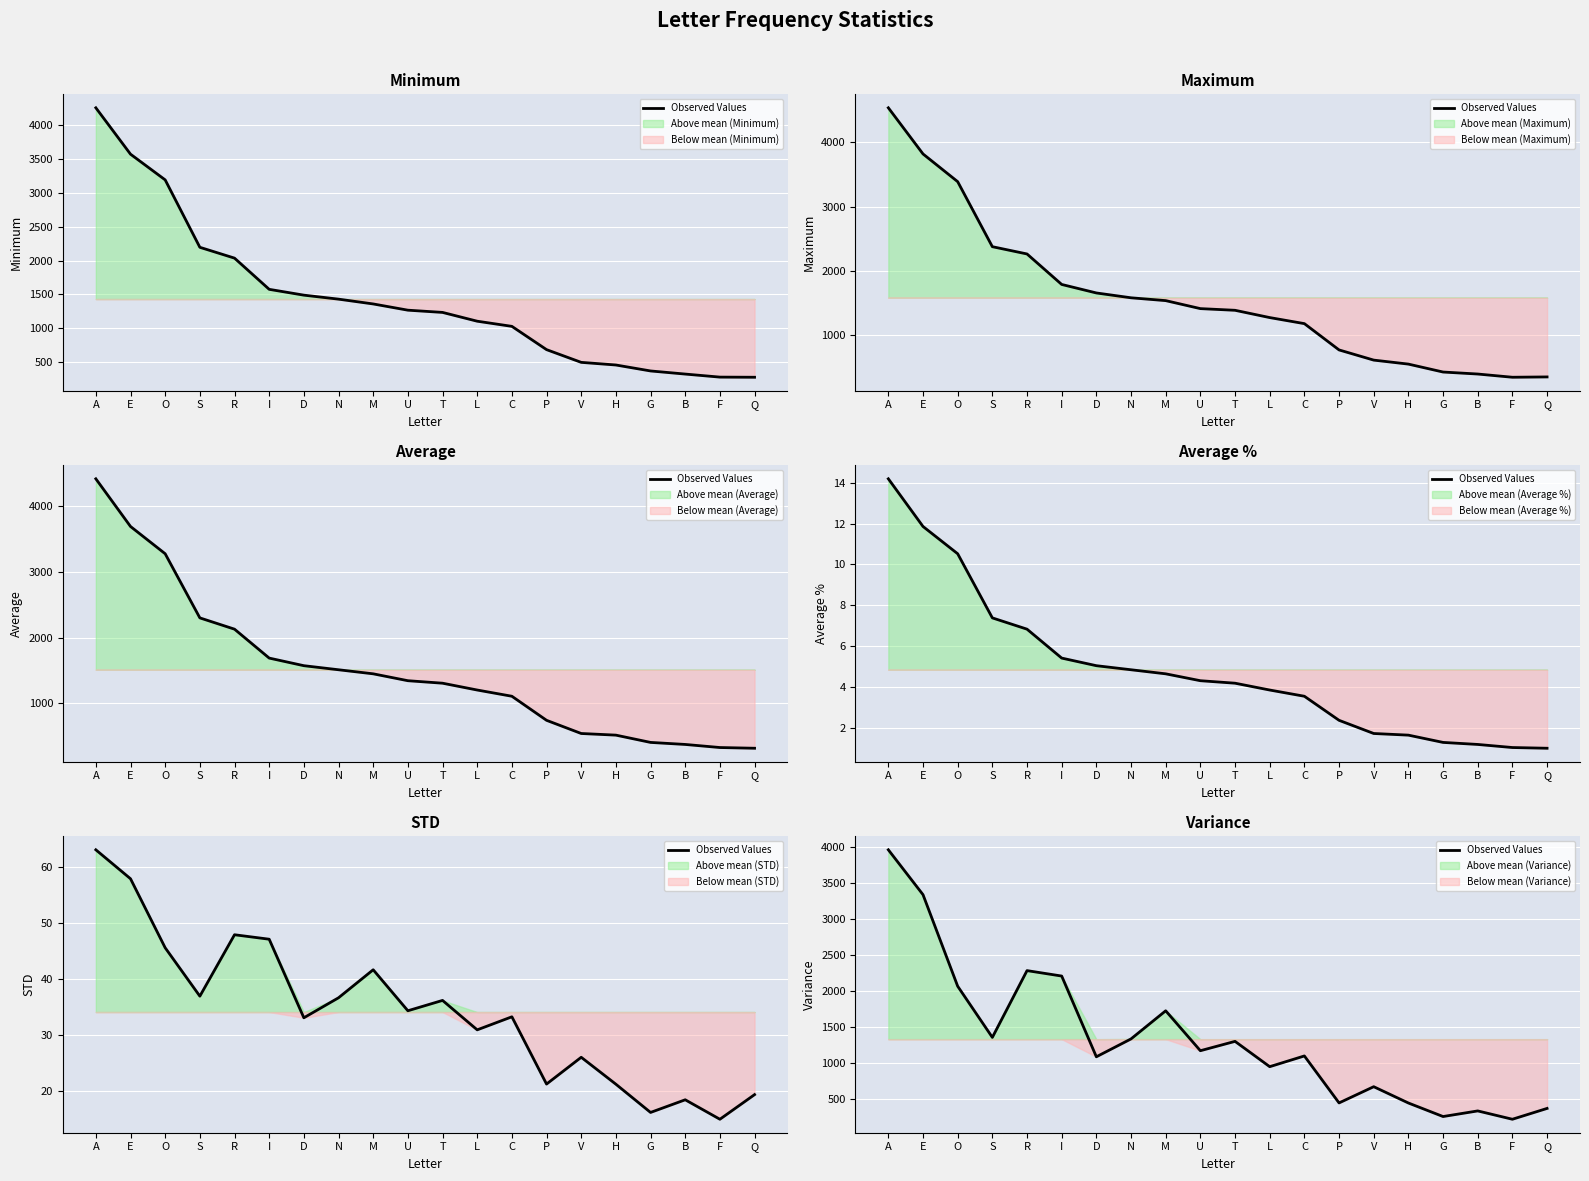

What position from the right is T?

10